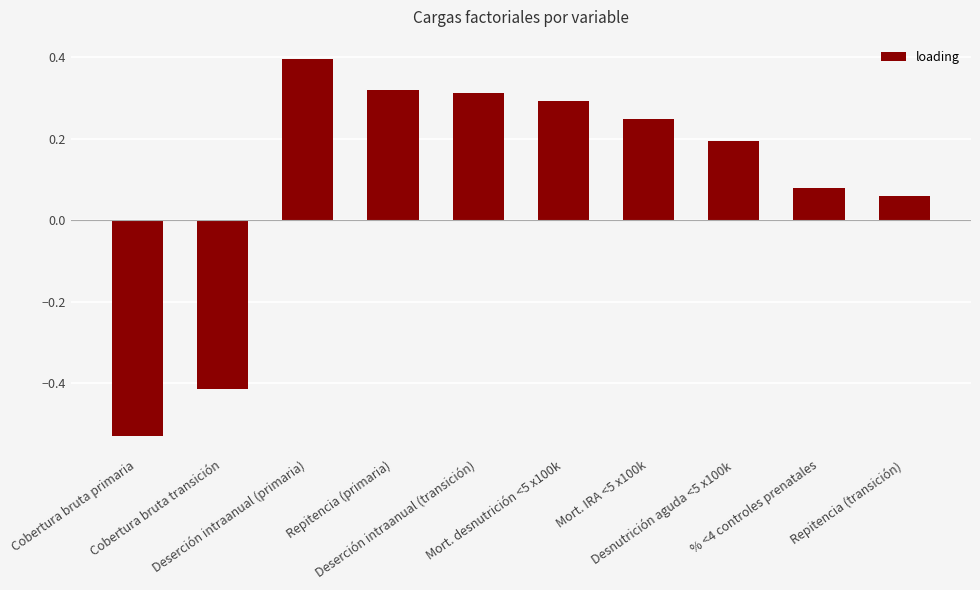

List the labels in order of value, smallest first.

Cobertura bruta primaria, Cobertura bruta transición, Repitencia (transición), % <4 controles prenatales, Desnutrición aguda <5 x100k, Mort. IRA <5 x100k, Mort. desnutrición <5 x100k, Deserción intraanual (transición), Repitencia (primaria), Deserción intraanual (primaria)